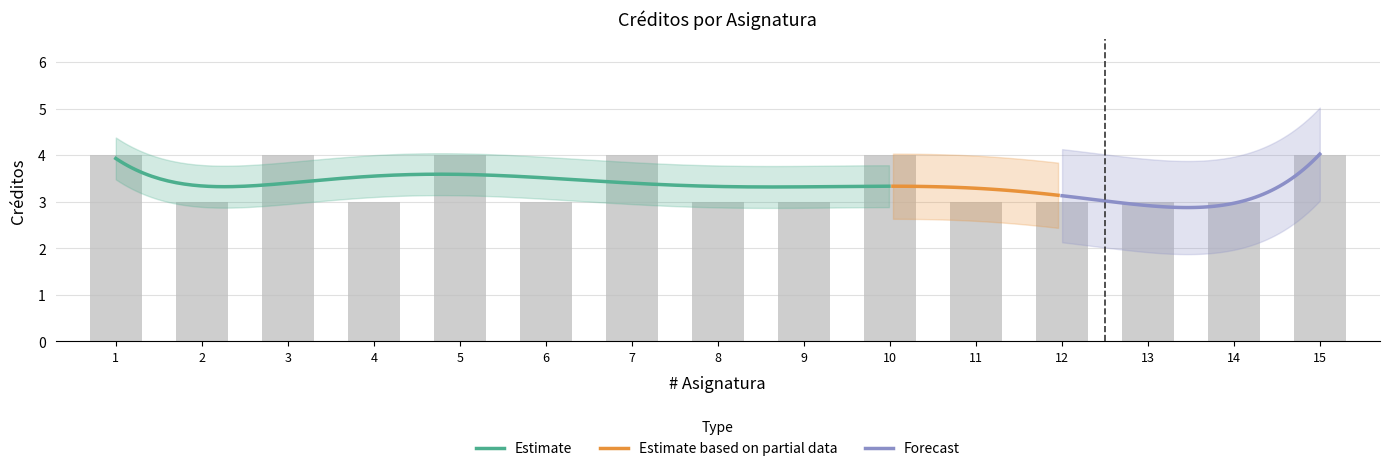

The chart shows a value of 7 at 10. True or false?

False